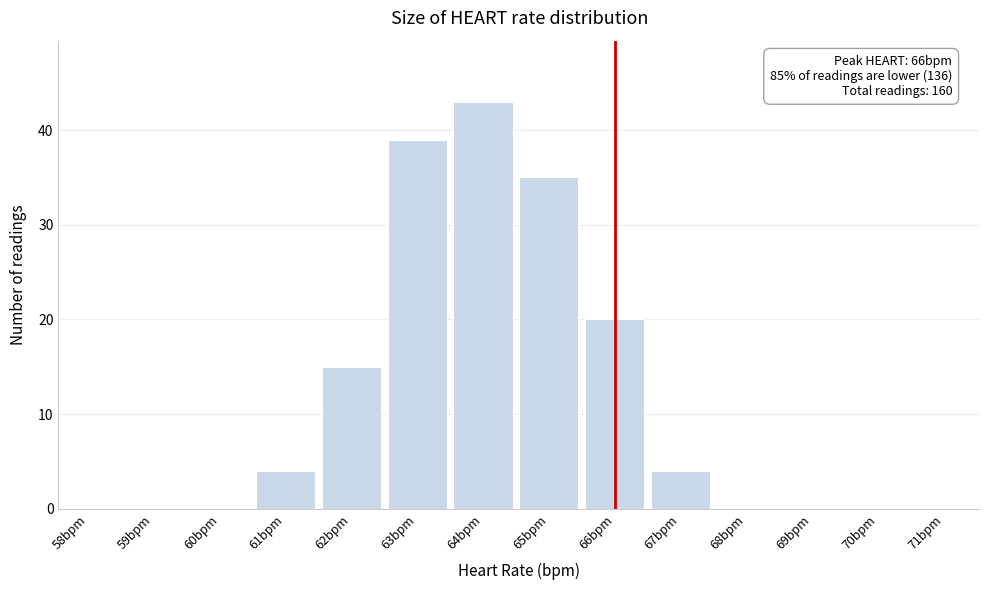

Reading left to right, transcribe all the data shown in this chart.

58bpm=0	59bpm=0	60bpm=0	61bpm=4	62bpm=15	63bpm=39	64bpm=43	65bpm=35	66bpm=20	67bpm=4	68bpm=0	69bpm=0	70bpm=0	71bpm=0